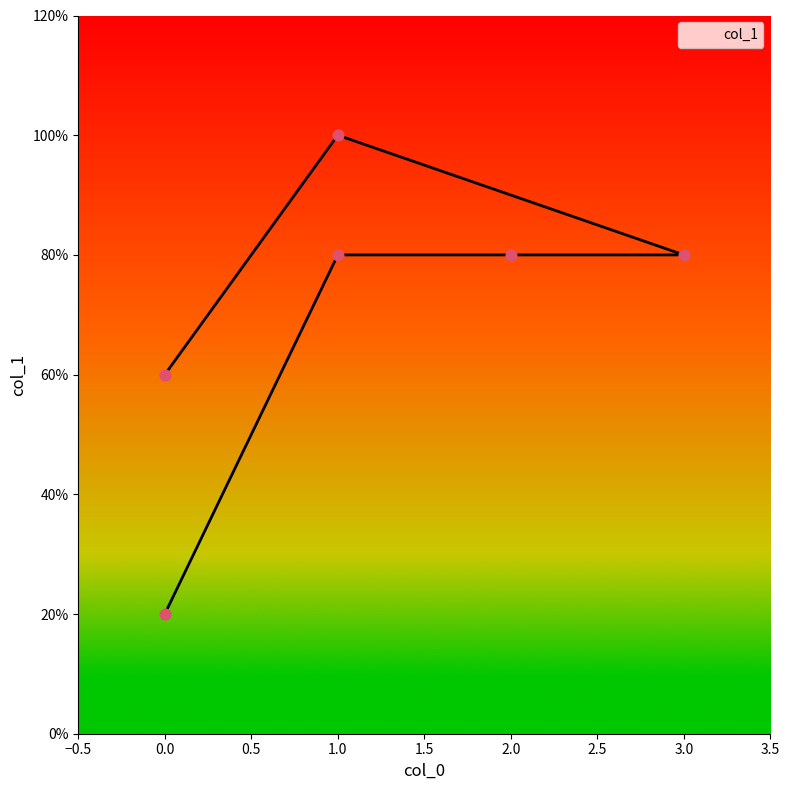

Which has a higher value, 1 or 0?

1